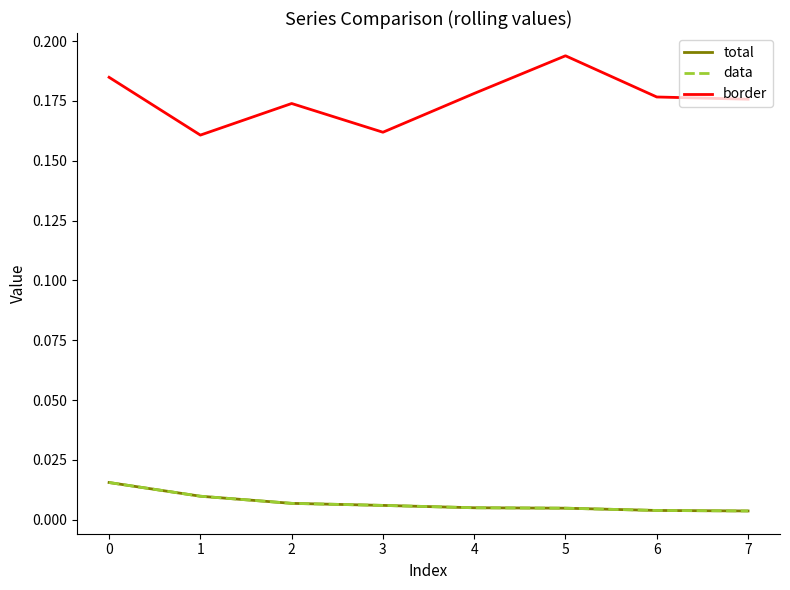

True or false: total has more than 2 points higher than both neighbors.

False